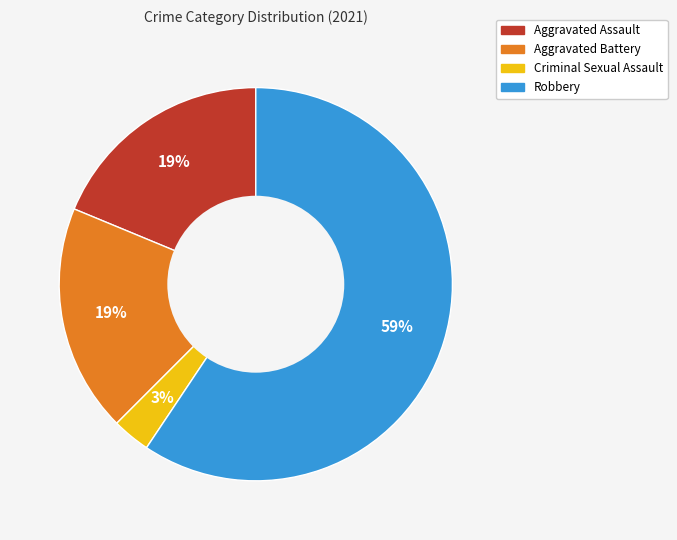

Count the number of slices in the pie.

4